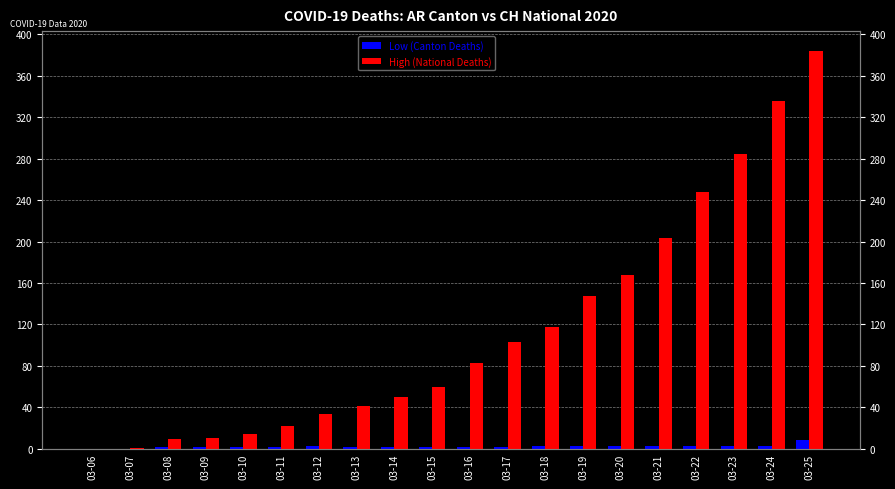

What is the sum of the High (National Deaths) values at 03-25 and 03-06?

384